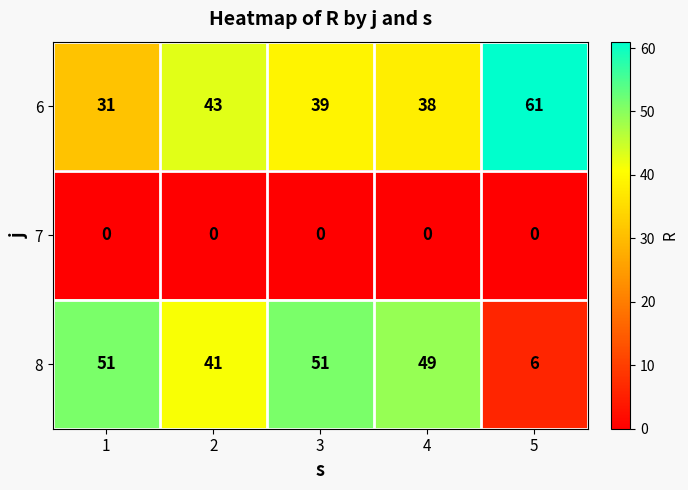

What is the total value across all series at 4?

87